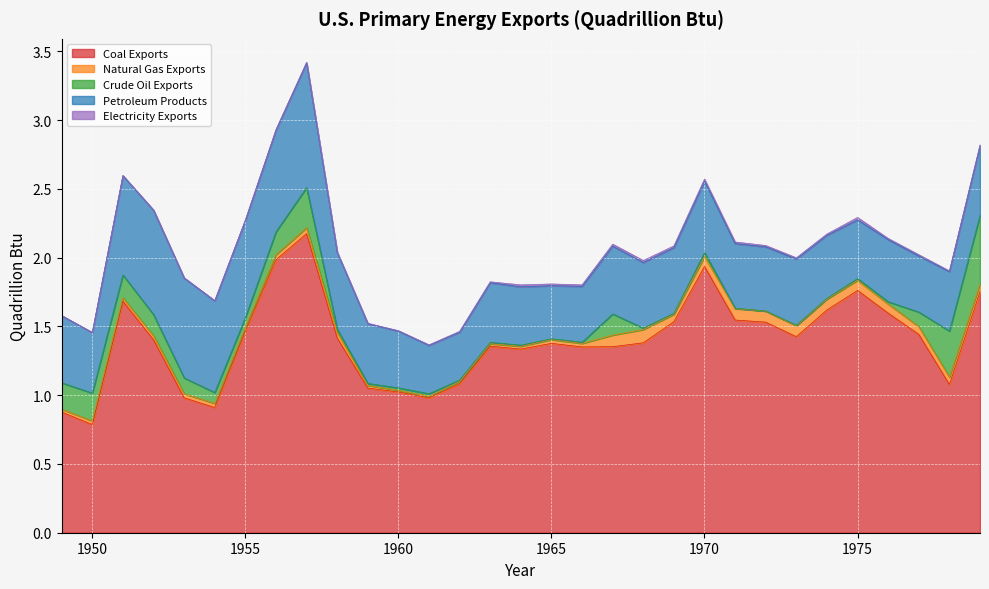

What are all the series names shown in the legend?

Coal Exports, Natural Gas Exports, Crude Oil Exports, Petroleum Products, Electricity Exports